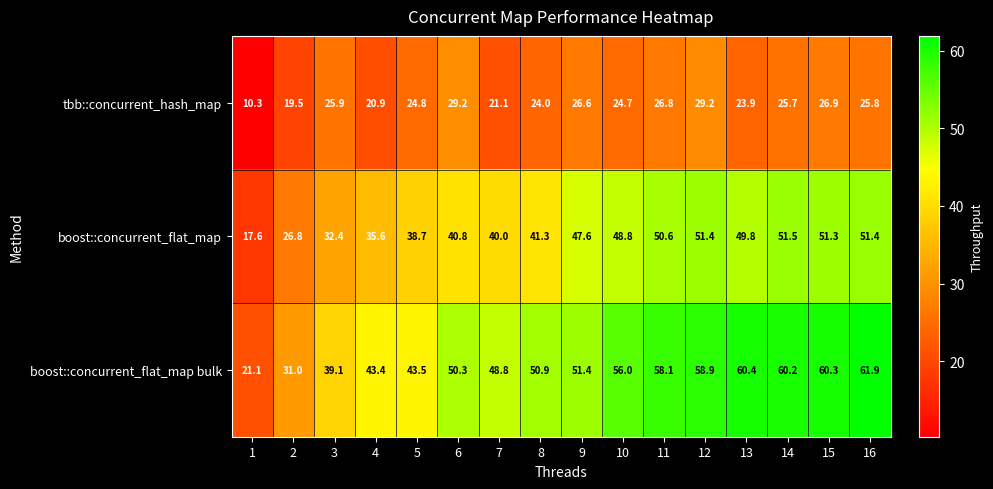

How many values in the boost::concurrent_flat_map bulk series exceed 51?

8